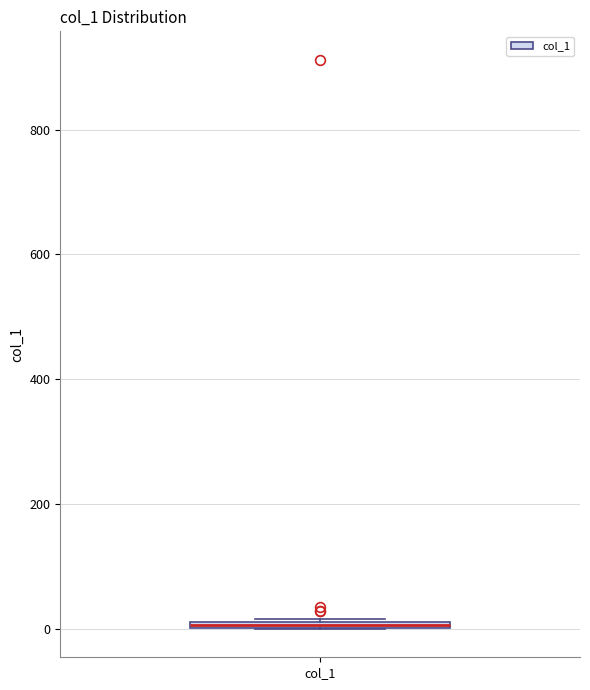

Where is the lower edge of the box for col_1 on the y-axis? The values are not printed on the chart, so give them approximately, as read against the axis.

0